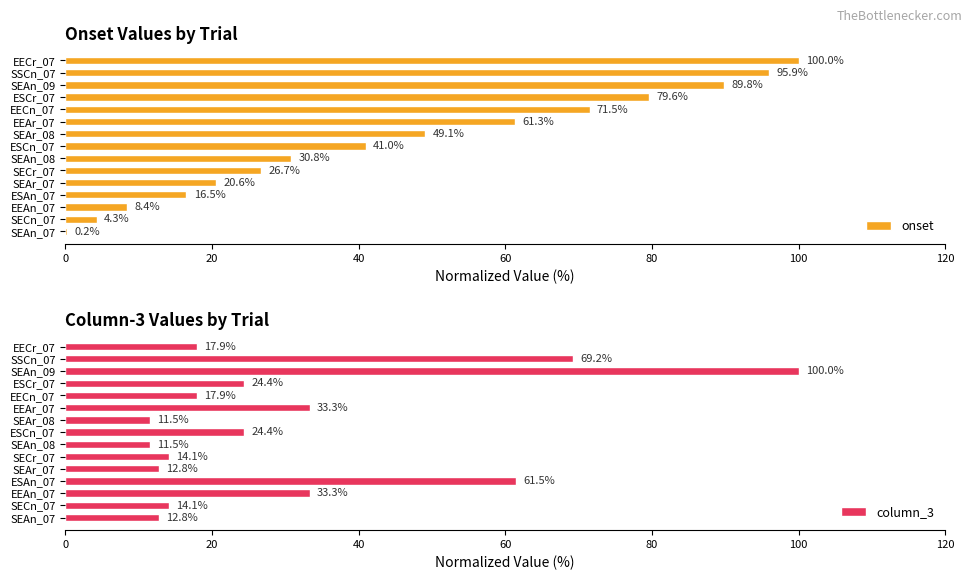

How many bars are there in total?

30